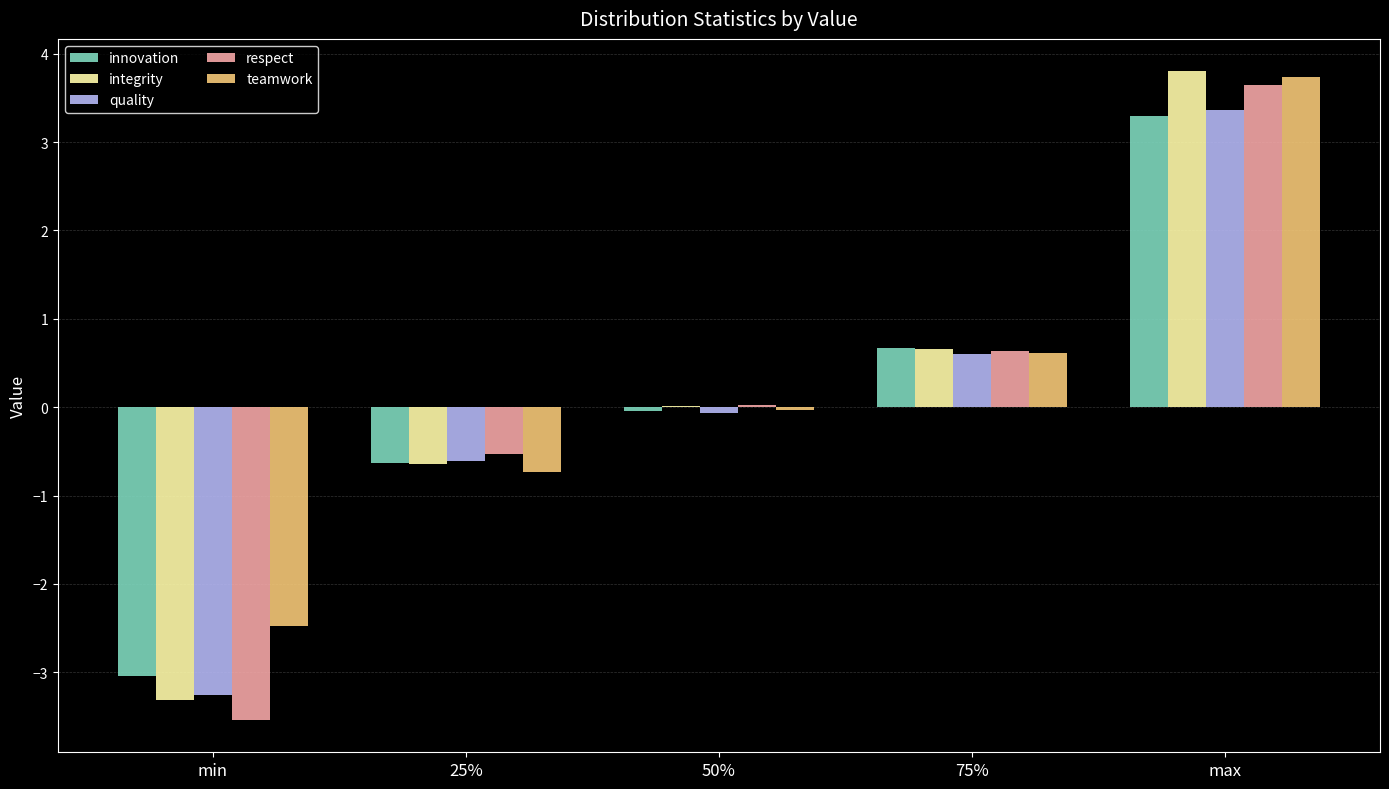

Is the value of innovation at min greater than the value of respect at 75%?

No